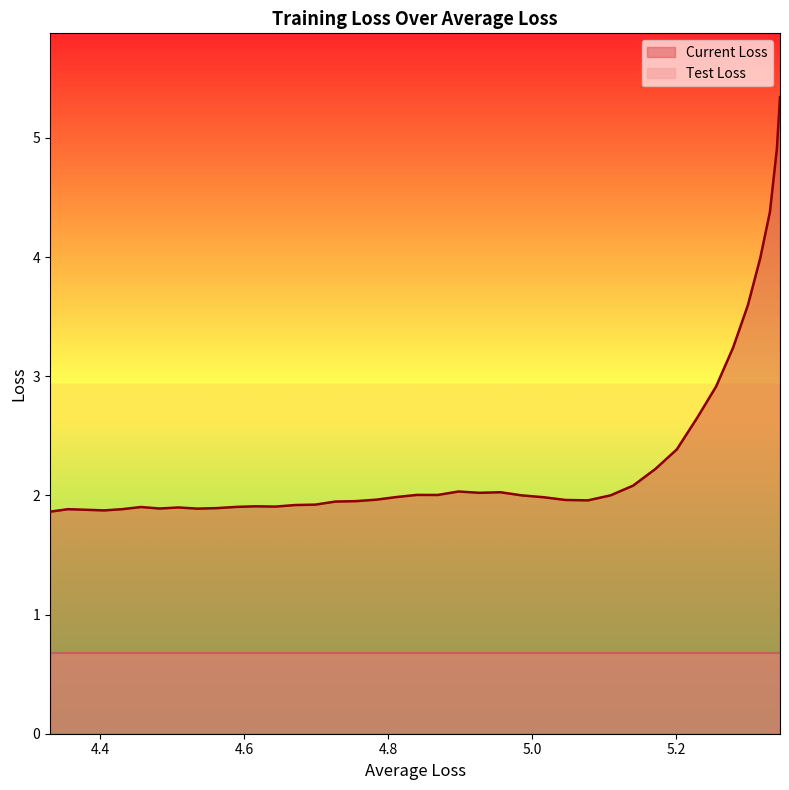

Count the number of categories in the chart.

40